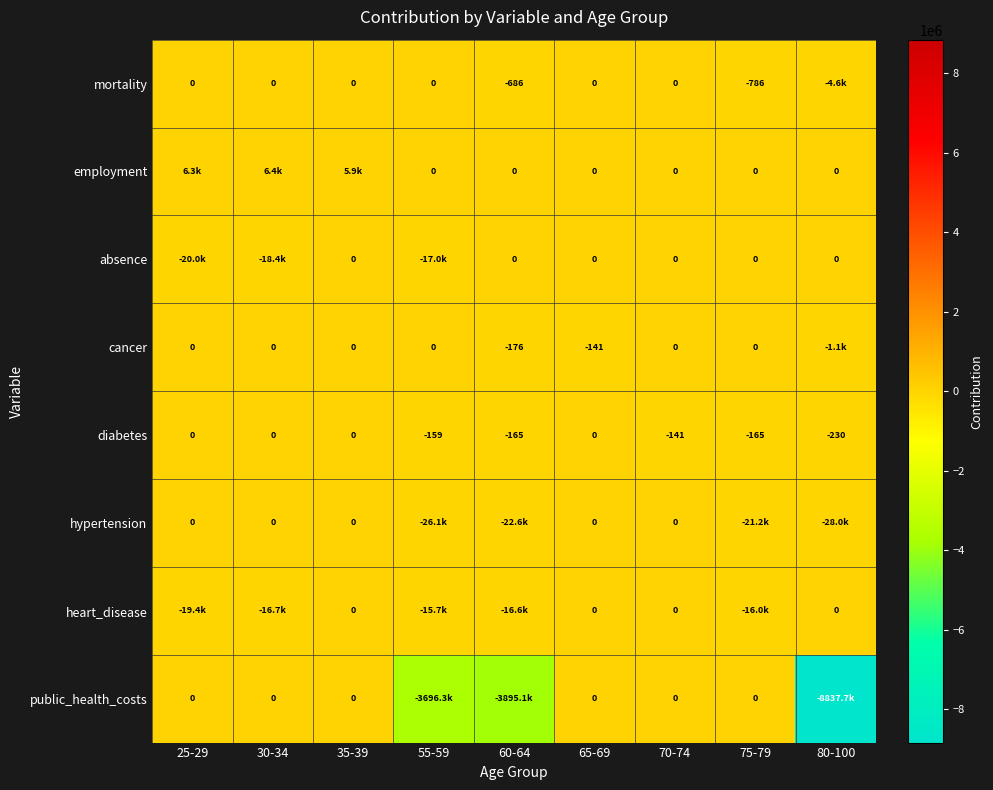

Is it true that diabetes equals -274.7 at 60-64?

False